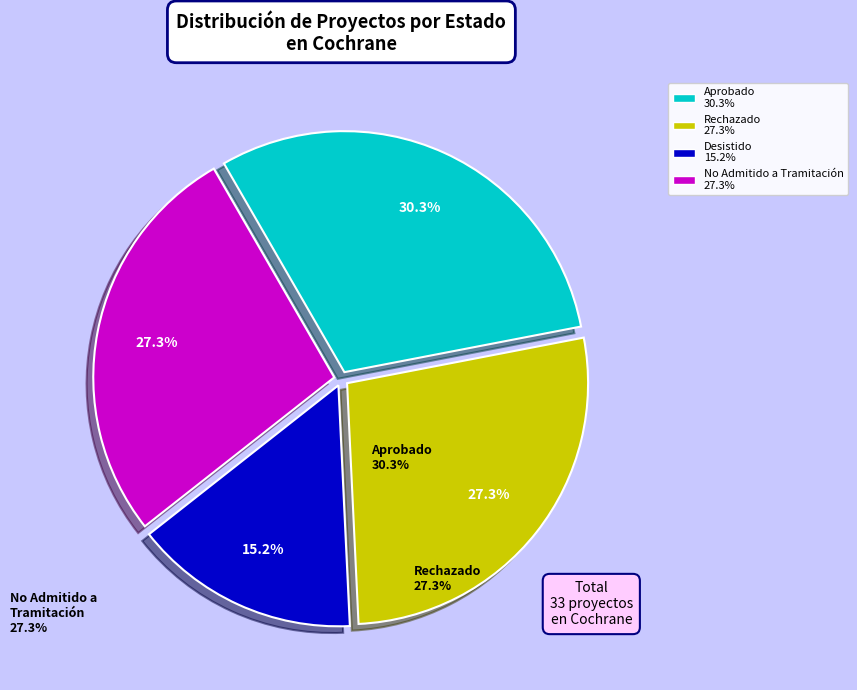

Is there any slice that represents more than half of the pie?

No